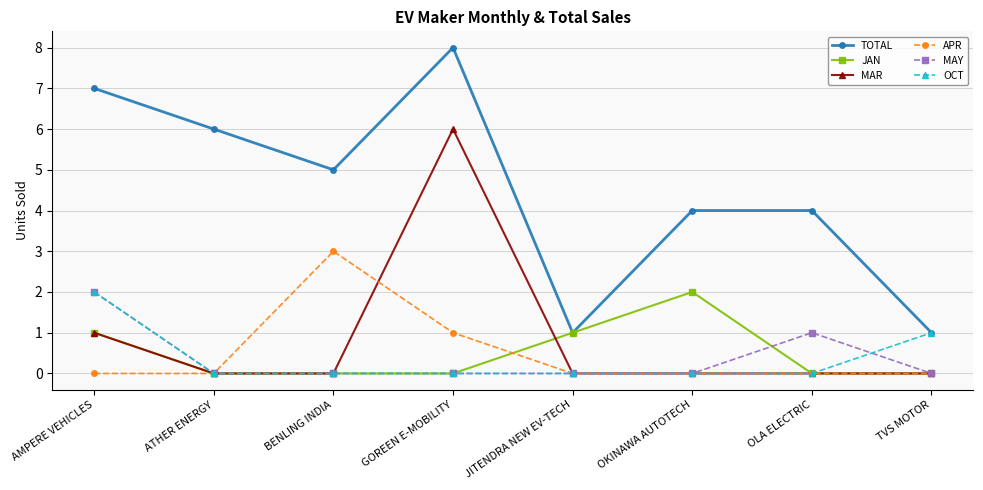

At which category does the chart reach its peak across all series?

GOREEN E-MOBILITY